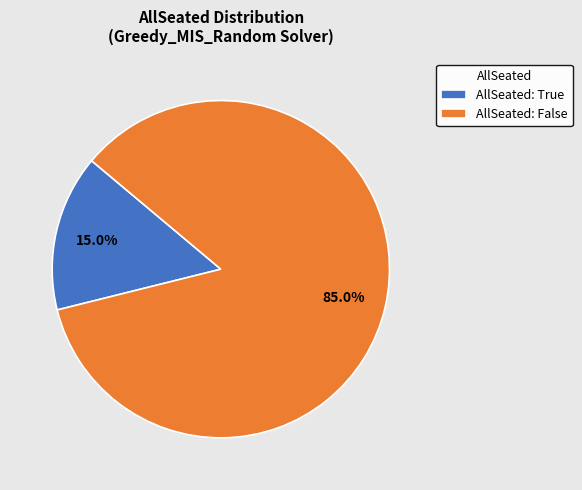

Rank the categories by value from lowest to highest.

AllSeated: True, AllSeated: False